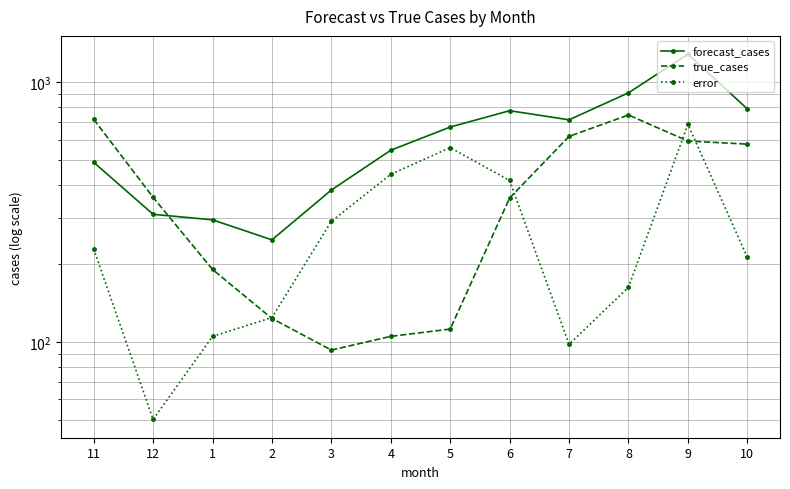

At which category is the sum across all series the highest?

9